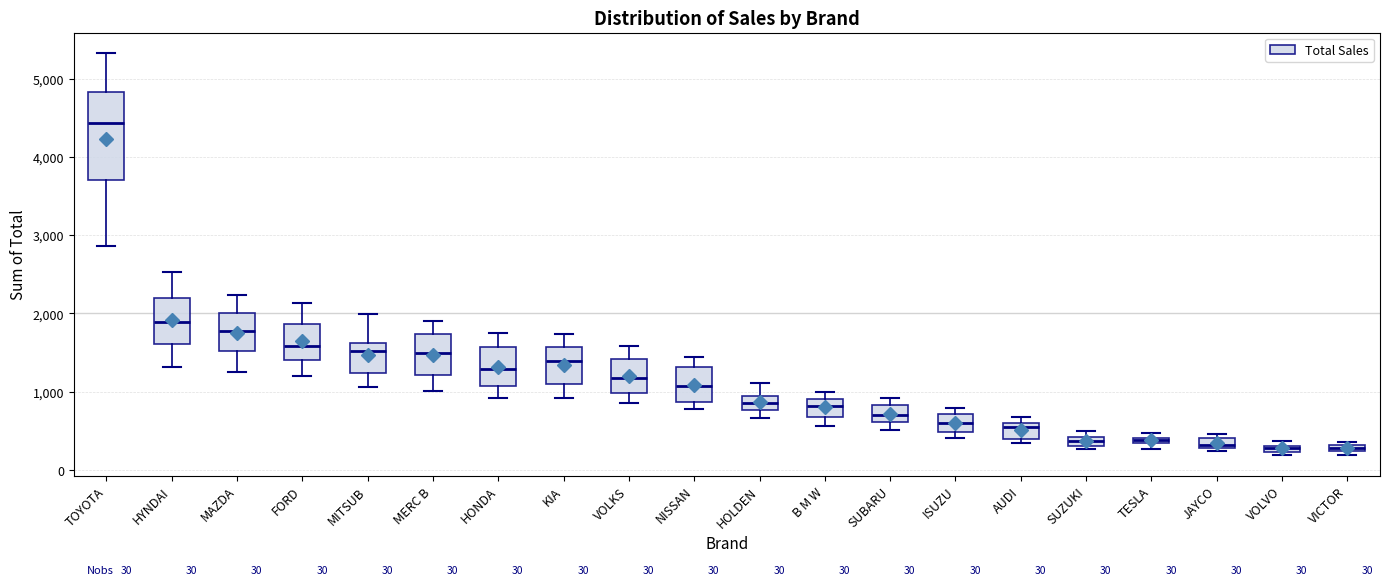

Comparing the boxes themselves (not the whiskers), which one is the tallest?

TOYOTA